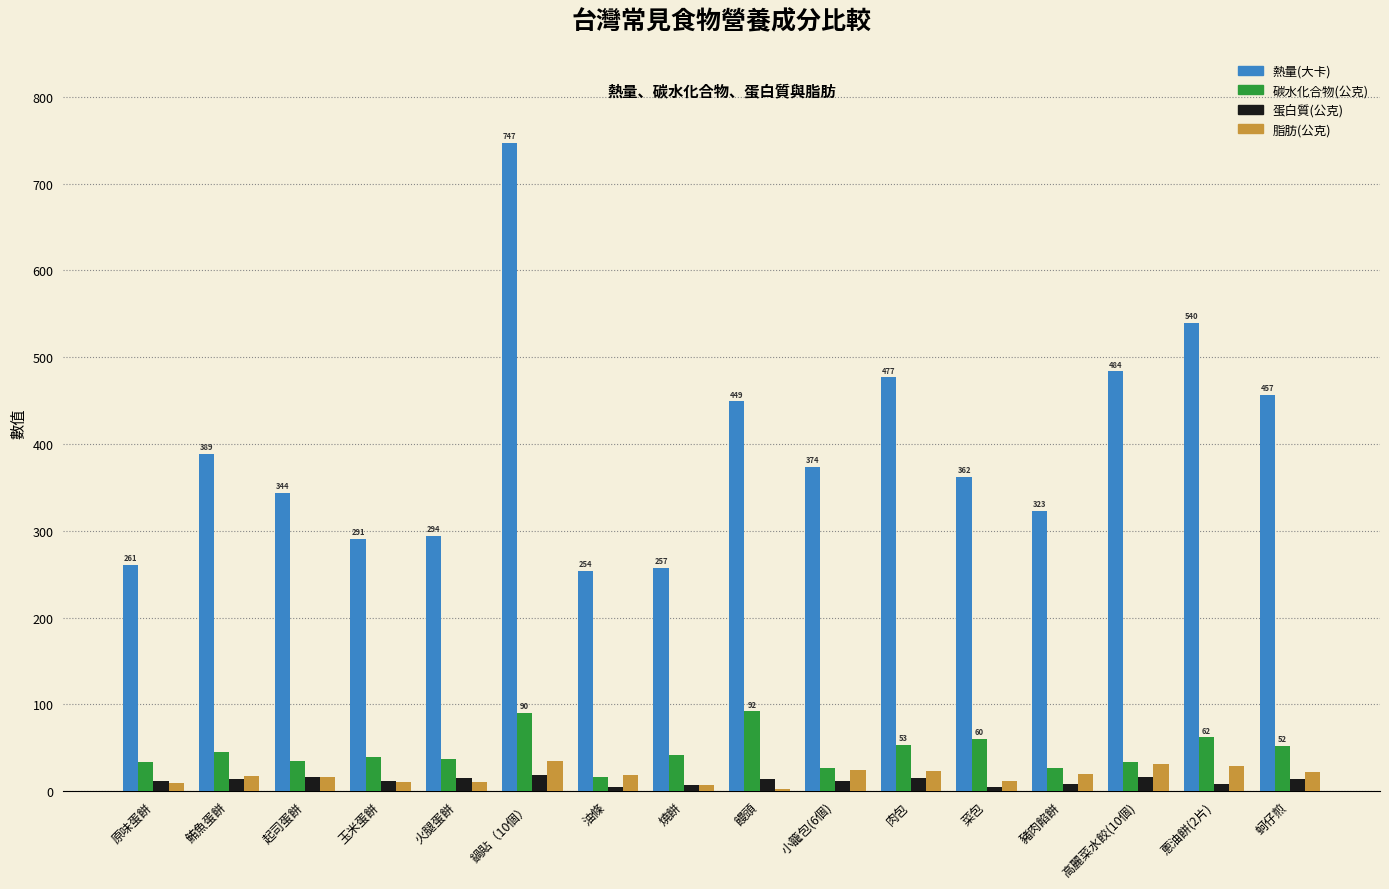

What is the maximum value for 熱量(大卡)?

747